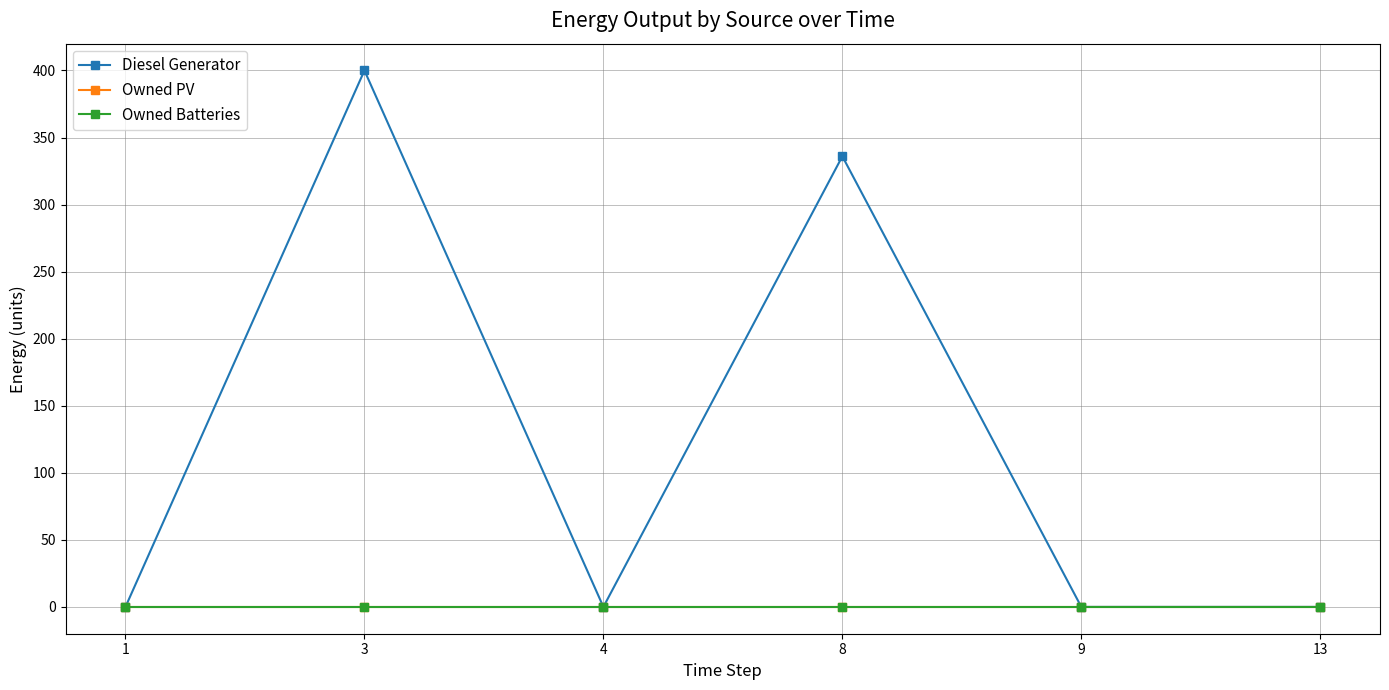

True or false: Diesel Generator and Owned PV cross at least once.

False